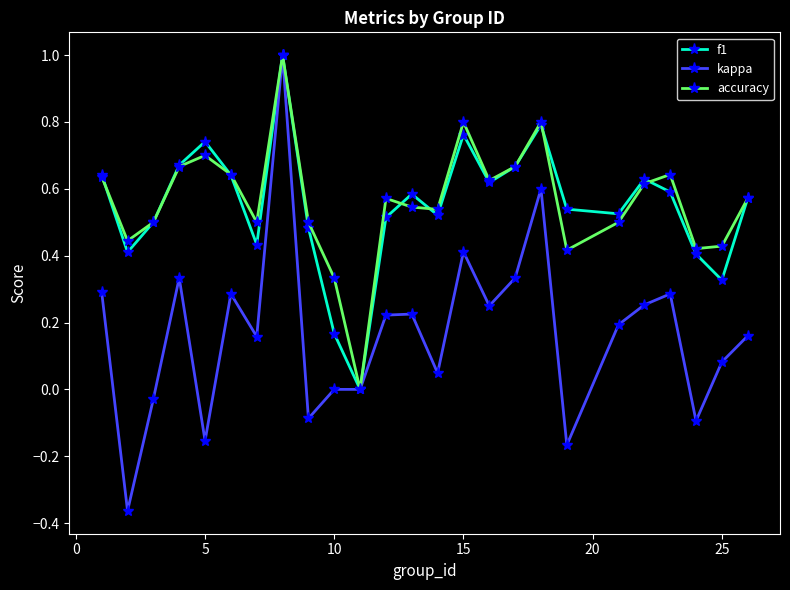

Which series has the largest range (max minus min)?

kappa